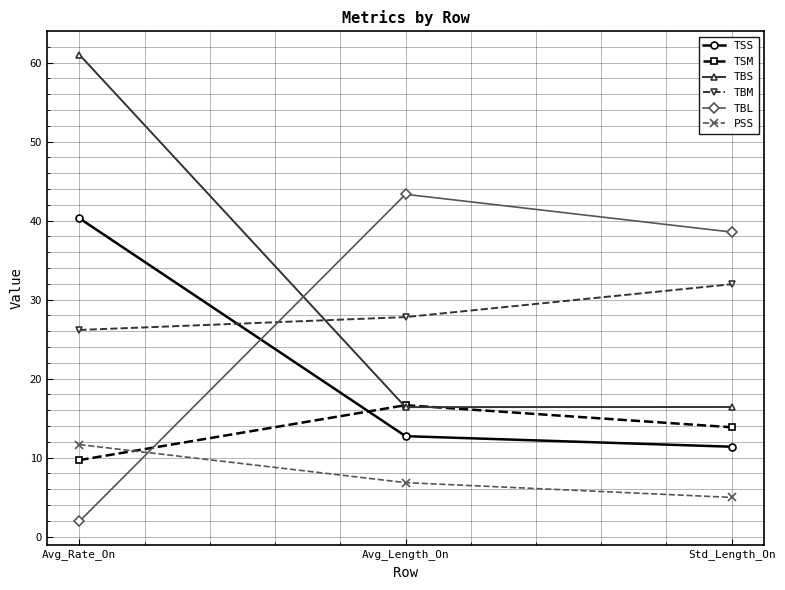

What is the difference between the second highest and minimum values in the PSS series?

1.9